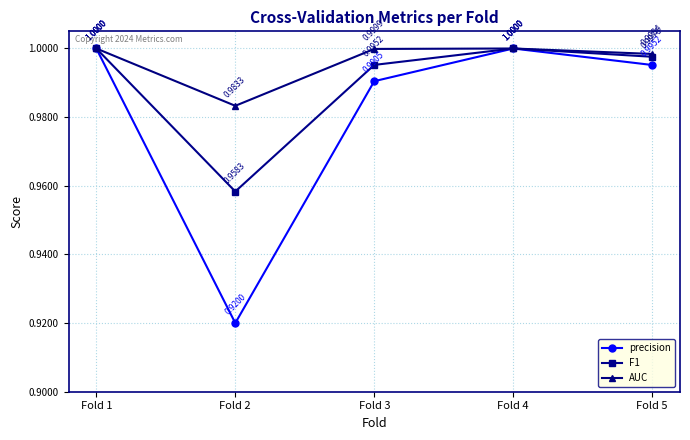

What are all the series names shown in the legend?

precision, F1, AUC